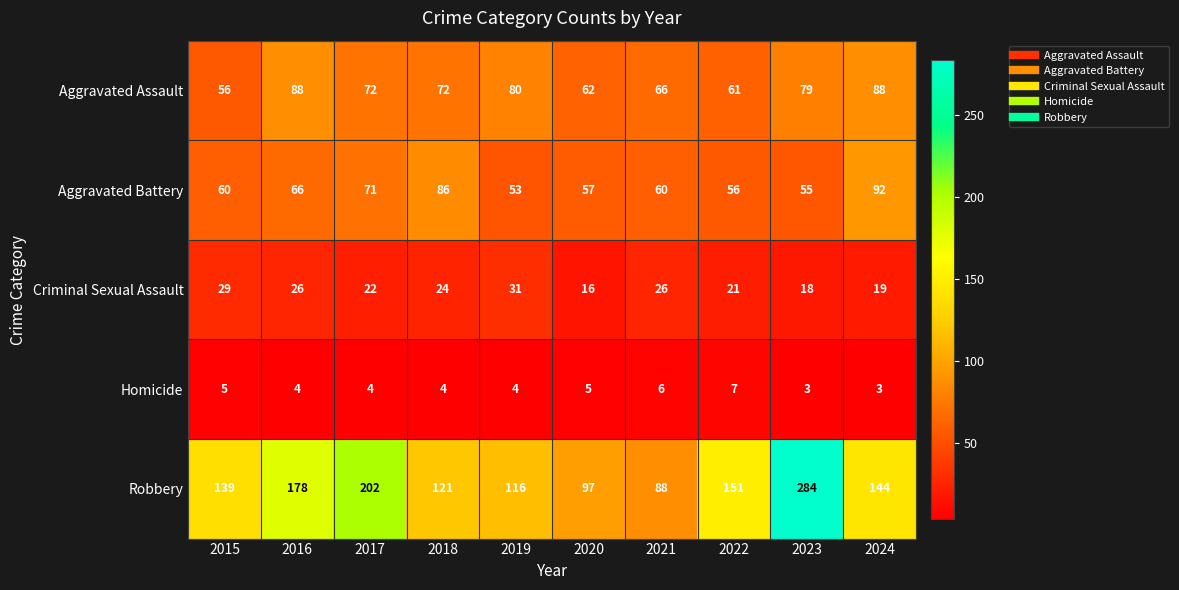

Where does the Homicide series first go above 4?

2015